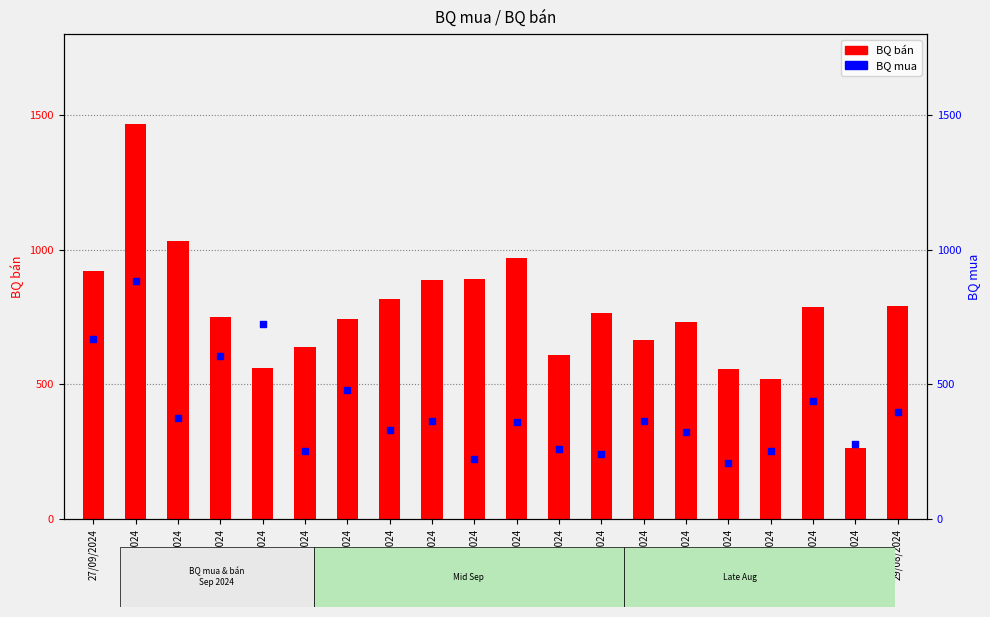

What is the change in value from 16/09/2024 to 09/09/2024?

+101